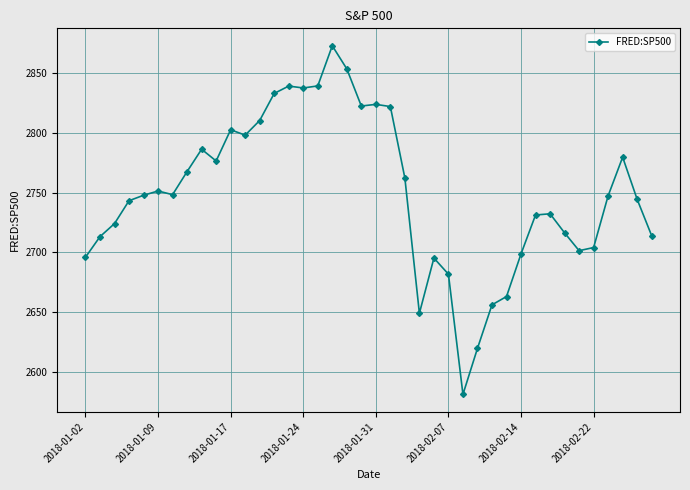

What is the smallest value displayed?

2581.0